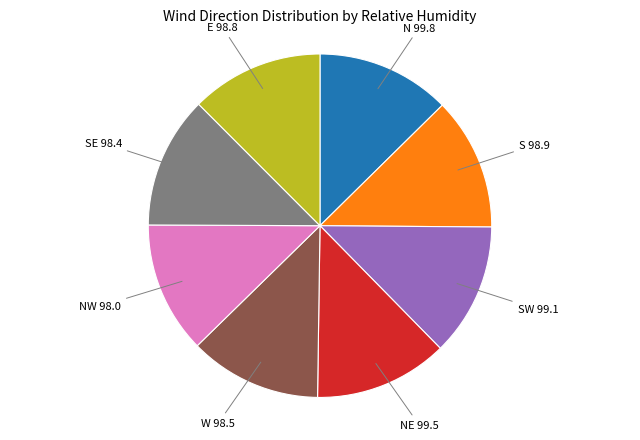

Approximately how many times larger is the value at NW compared to N?

1.0